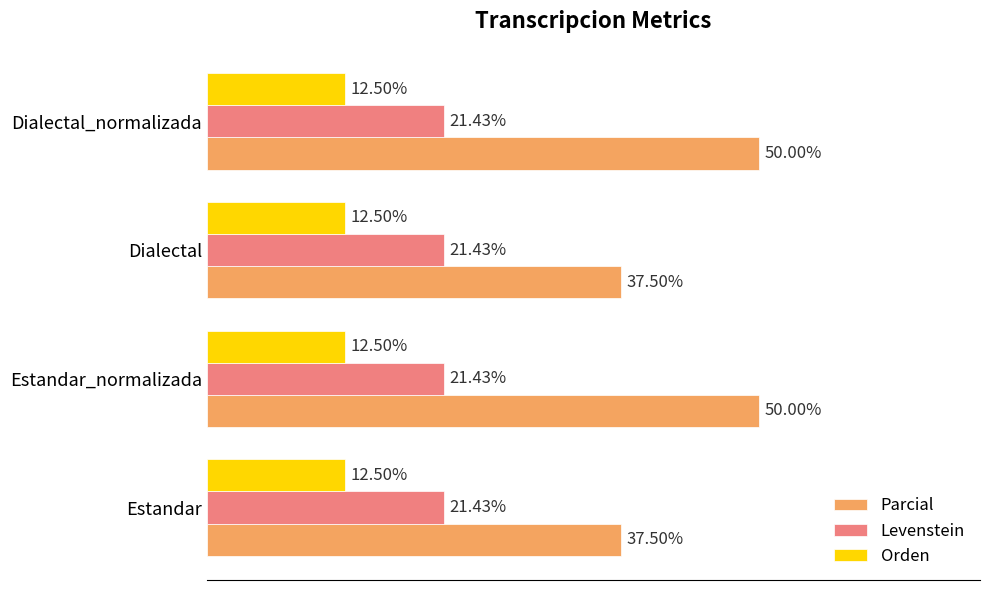

Is the value of Levenstein at Dialectal_normalizada greater than the value of Orden at Estandar_normalizada?

Yes